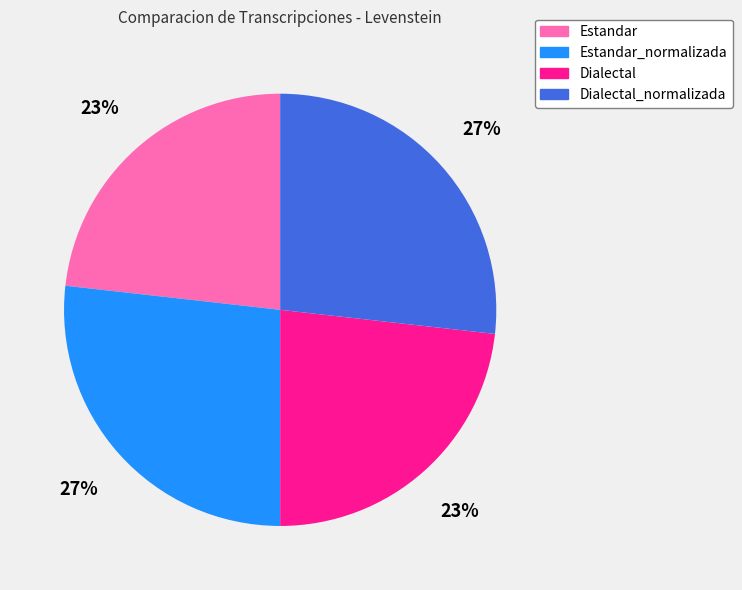

Between Dialectal and Estandar_normalizada, which is larger?

Estandar_normalizada